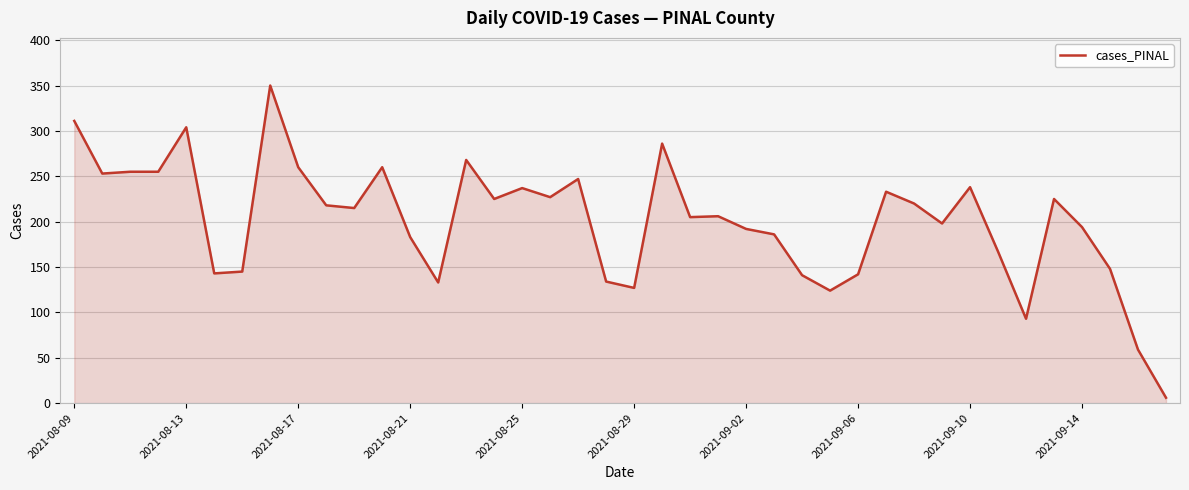

How many values are below 215?

20